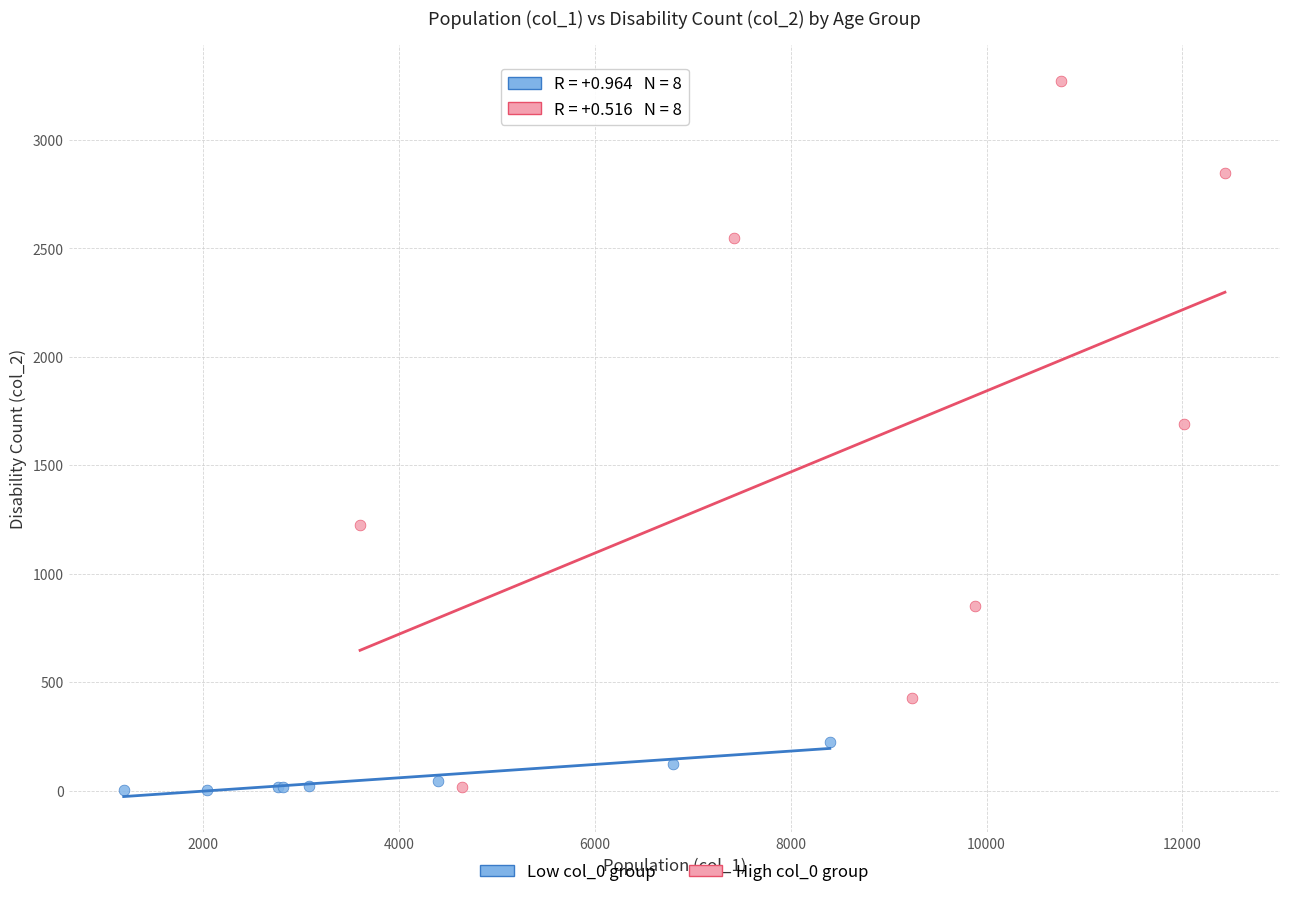

What are all the series names shown in the legend?

Low col_0 group, High col_0 group